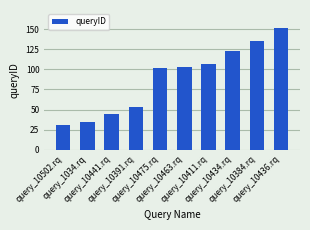

What is the value of the 1st bar from the left?

31